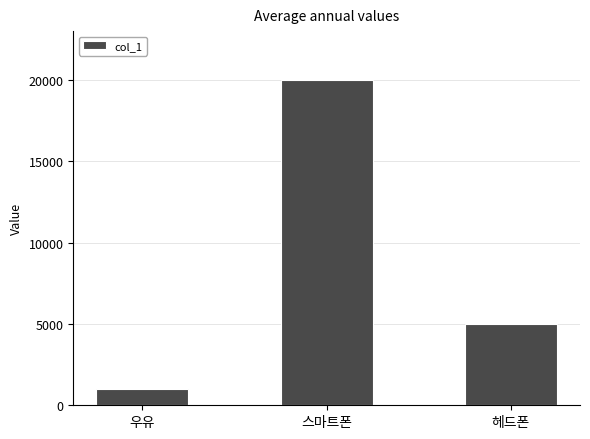

List the labels in order of value, smallest first.

우유, 헤드폰, 스마트폰